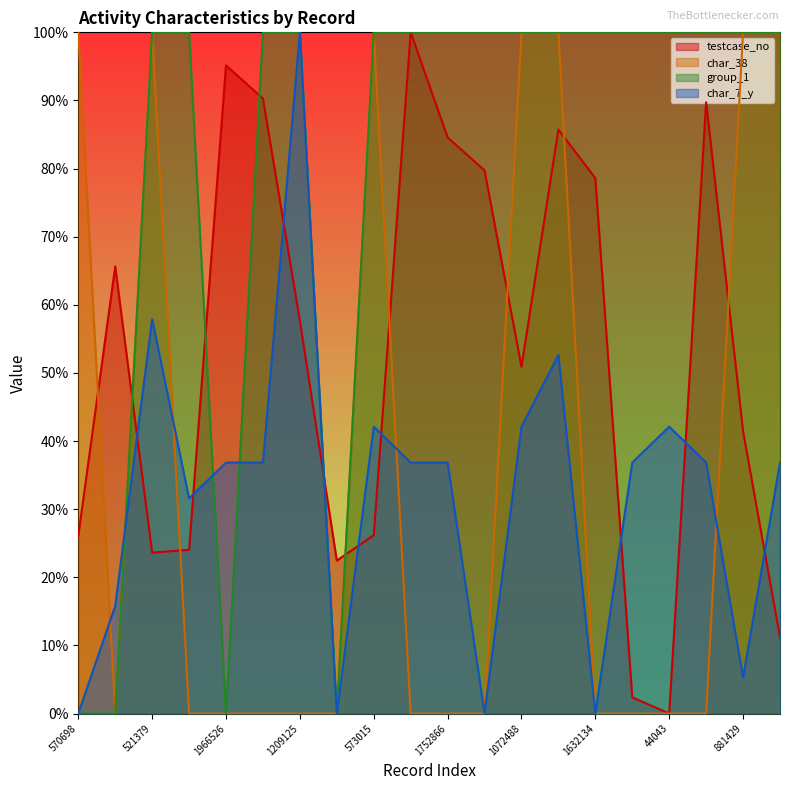

Where is the first local minimum for testcase_no?

521379